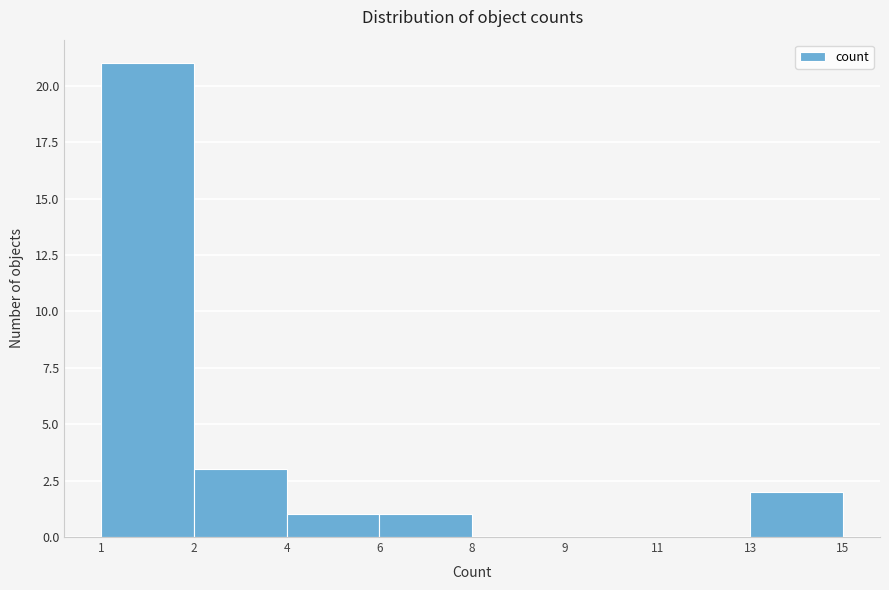

Reading left to right, transcribe all the data shown in this chart.

1=21	2=3	4=1	6=1	8=0	9=0	11=0	13=2